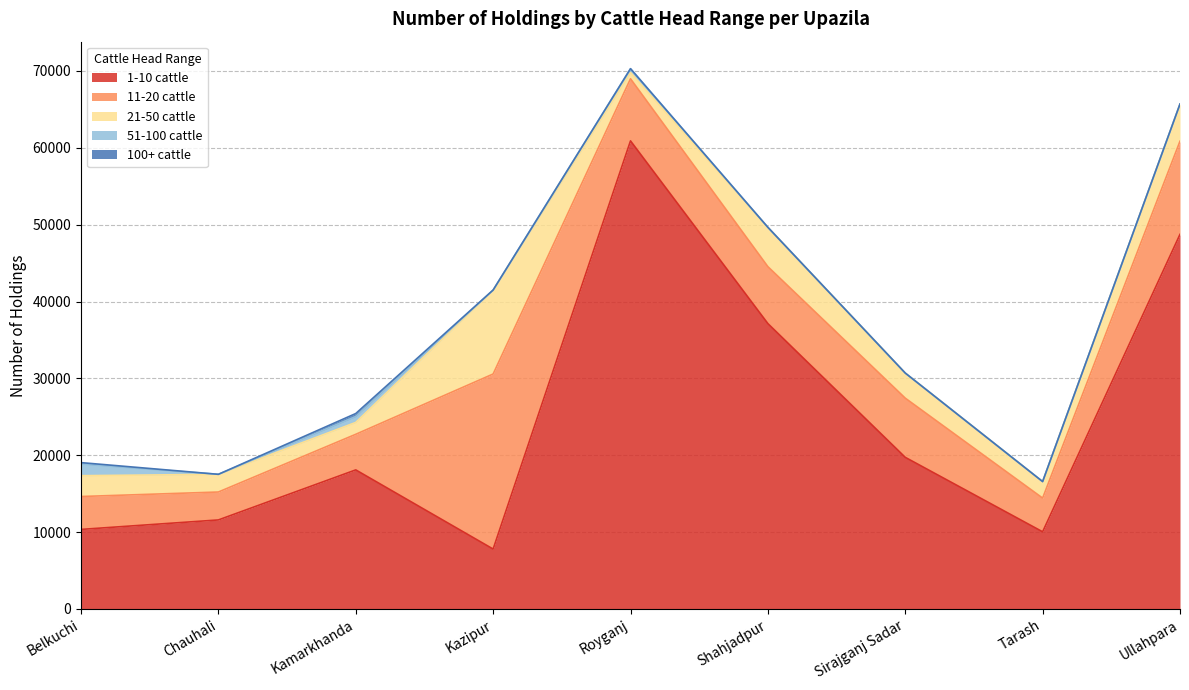

Which has a higher value, Kamarkhanda or Ullahpara?

Ullahpara